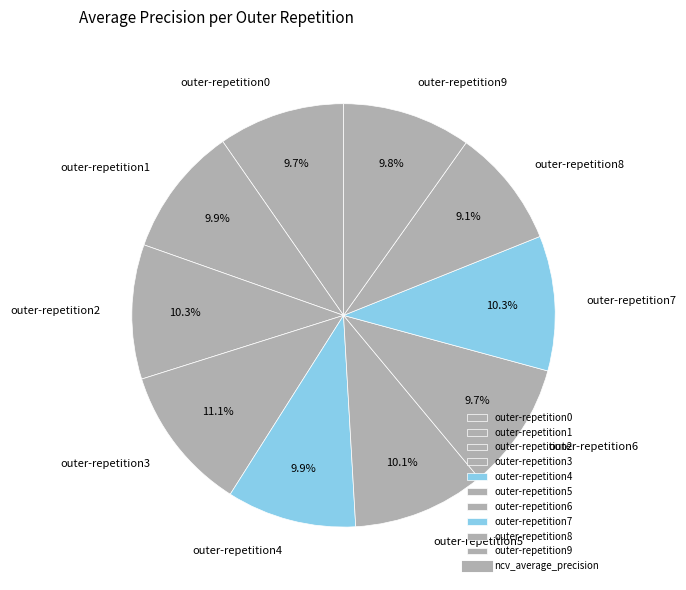

Is it true that outer-repetition1 is 1% of the pie?

False